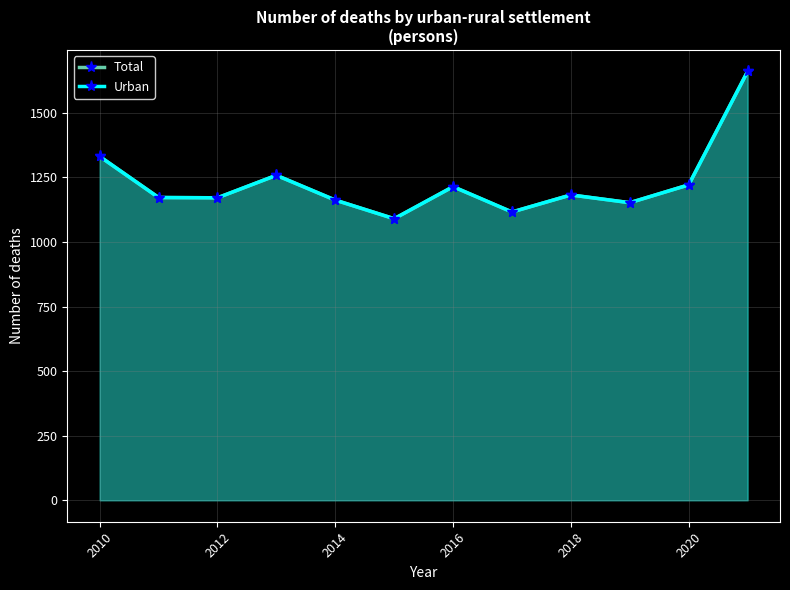

True or false: Urban and Total cross at least once.

False